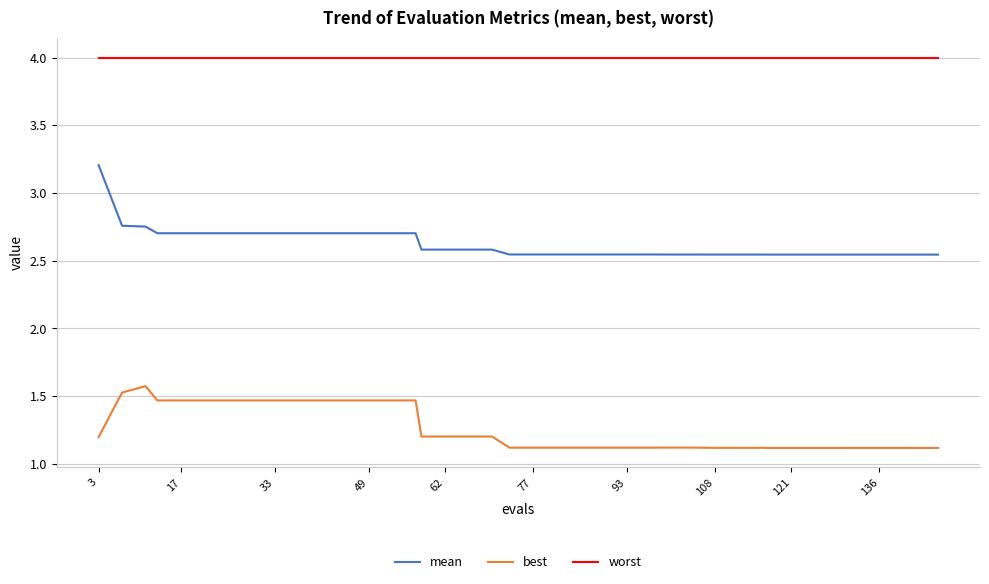

What is the highest value of the mean series?

3.2